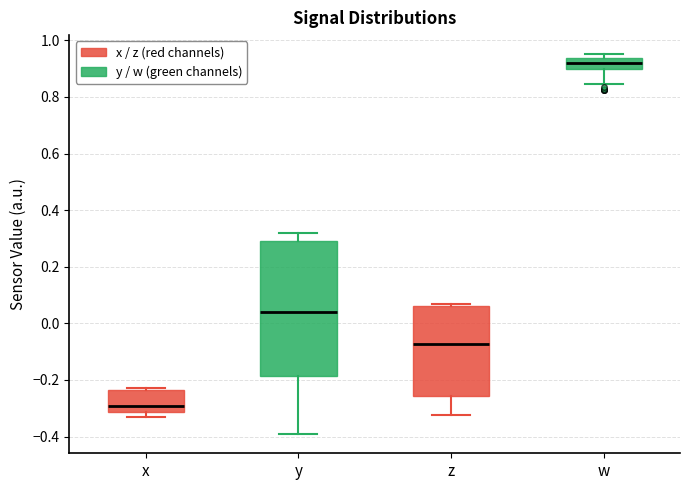

Comparing the boxes themselves (not the whiskers), which one is the tallest?

y